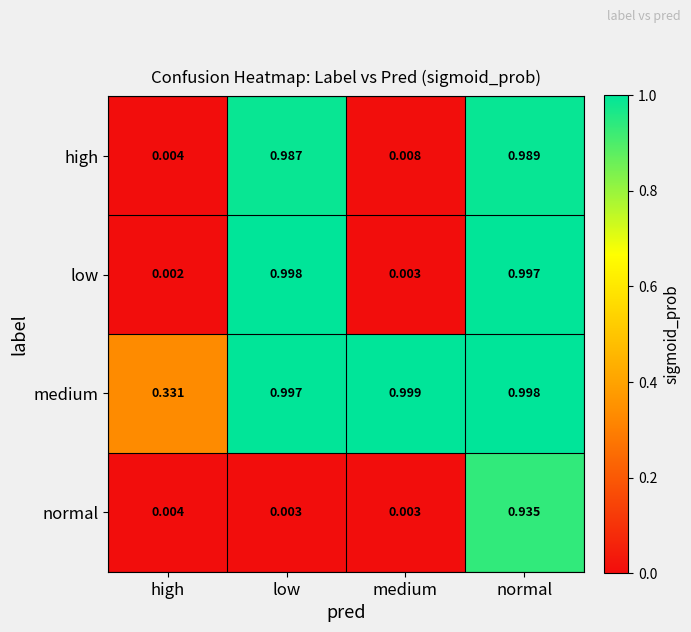

Which category has the lowest value across all series?

high